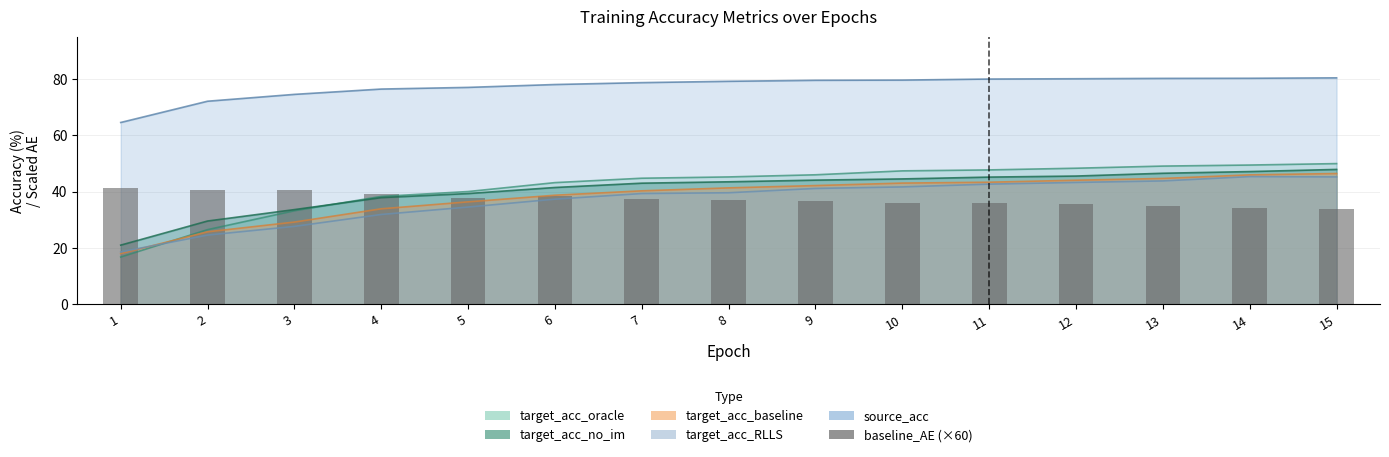

What is the difference between the second highest and minimum values?

6.6